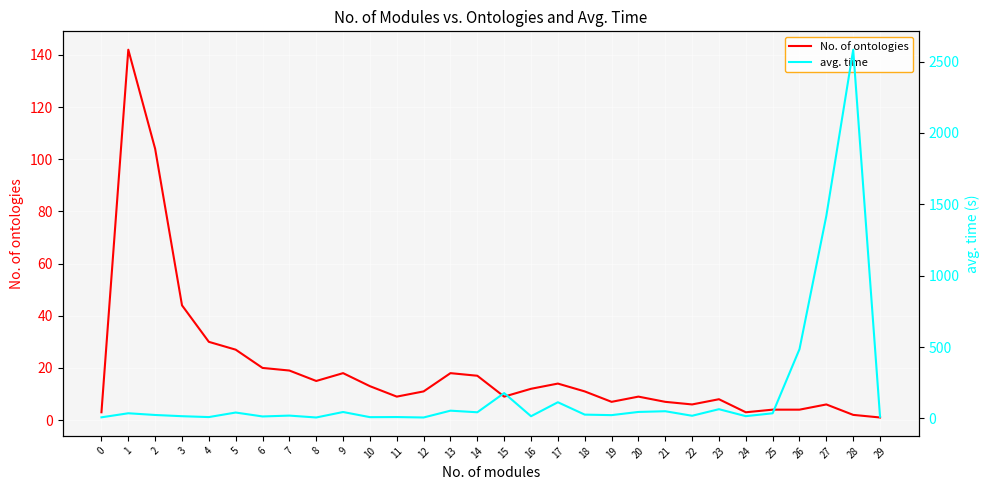

Between which two adjacent categories do avg. time and No. of ontologies first intersect?

0 and 1